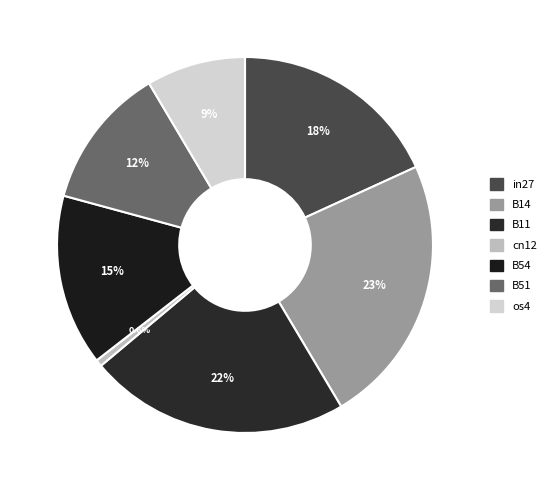

Is there a majority slice in this chart?

No